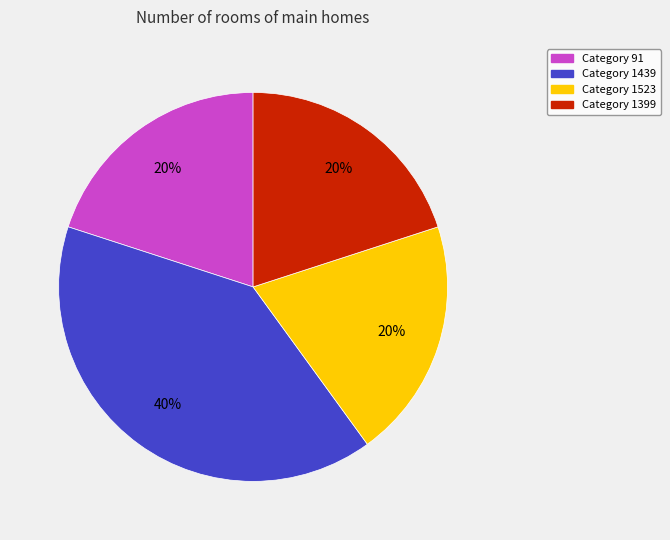

Which has a higher value, Category 1439 or Category 1399?

Category 1439